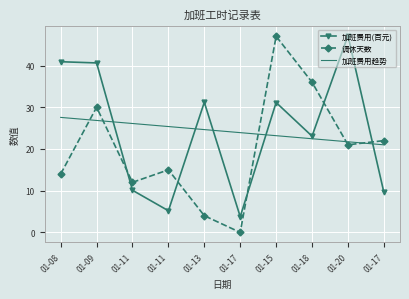

Which series has the largest total across all categories?

加班费用(百元)